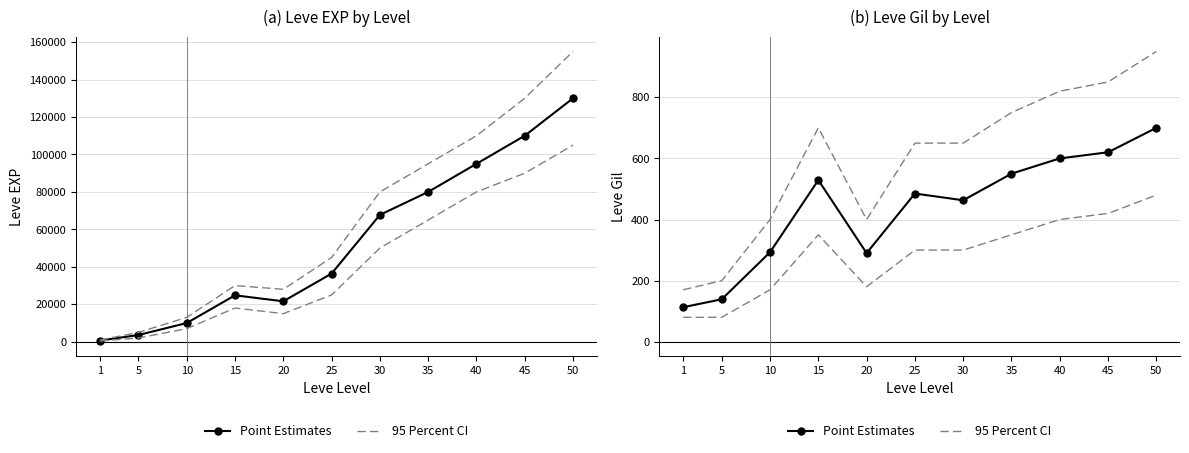

What is the difference between the second highest and second lowest values in the Point Estimates series?

481